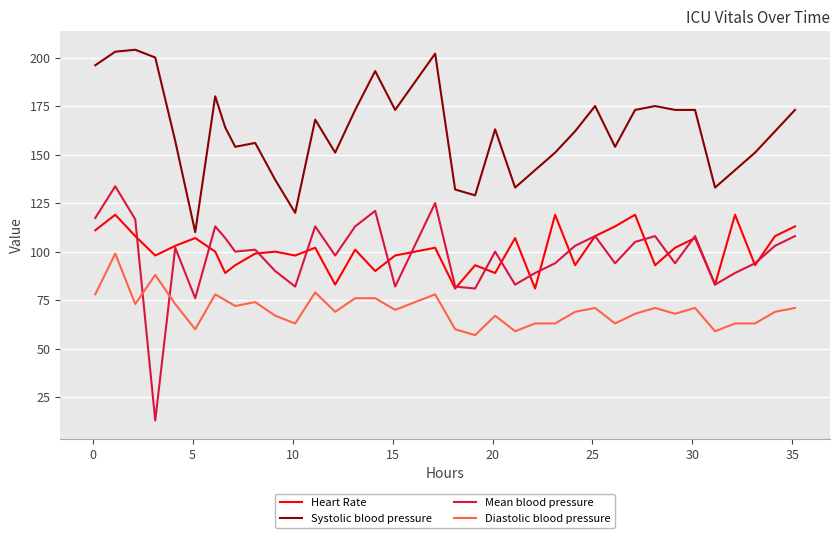

List the series in order of their peak value, highest first.

Systolic blood pressure, Mean blood pressure, Heart Rate, Diastolic blood pressure